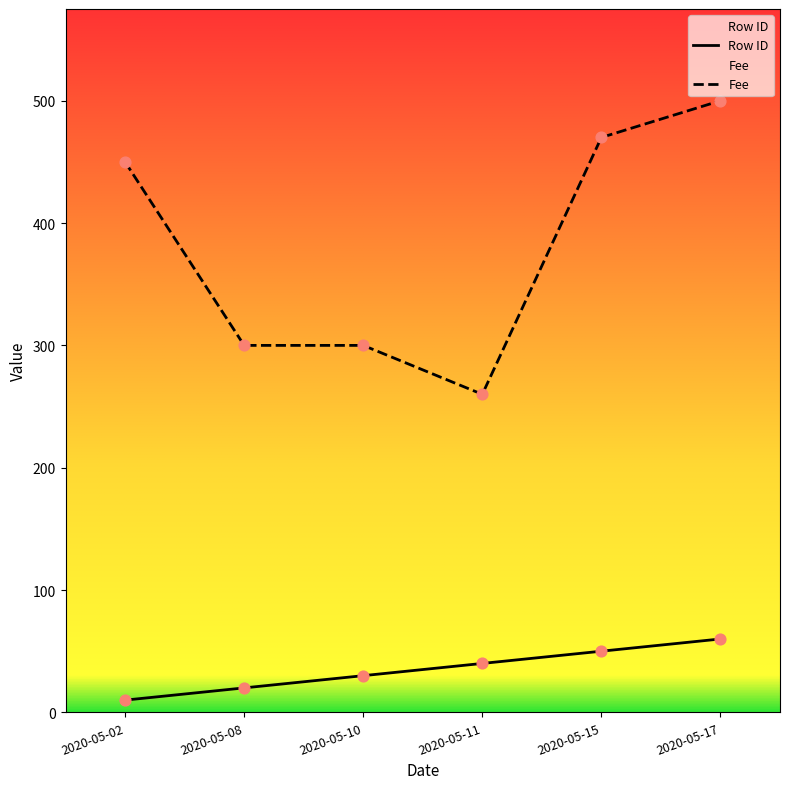

What is the total value across all series at 2020-05-02?

460